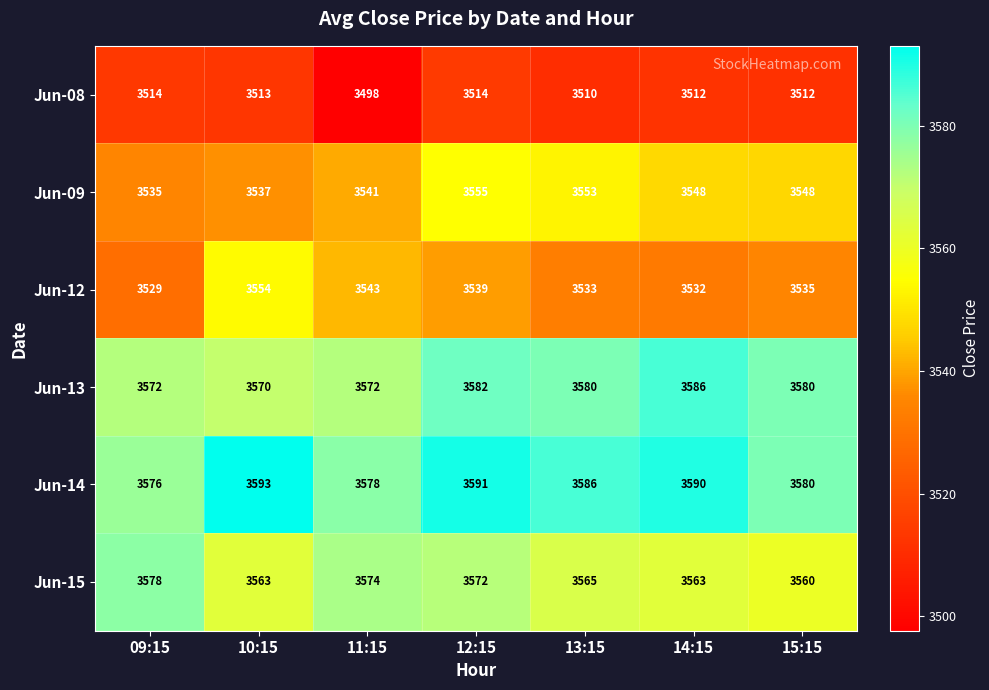

Which category has the lowest value across all series?

11:15